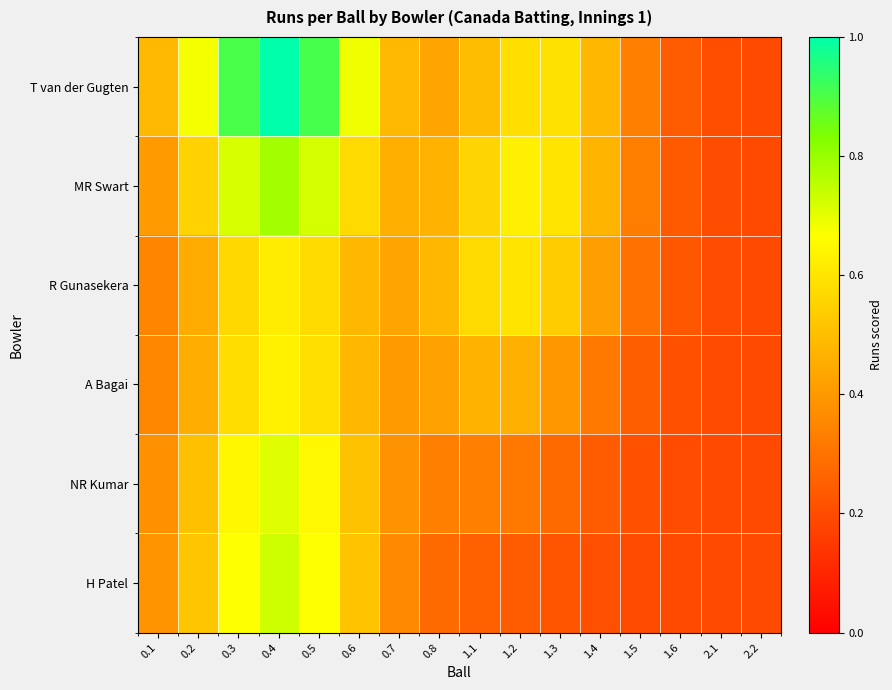

Which series has the widest spread of values?

T van der Gugten